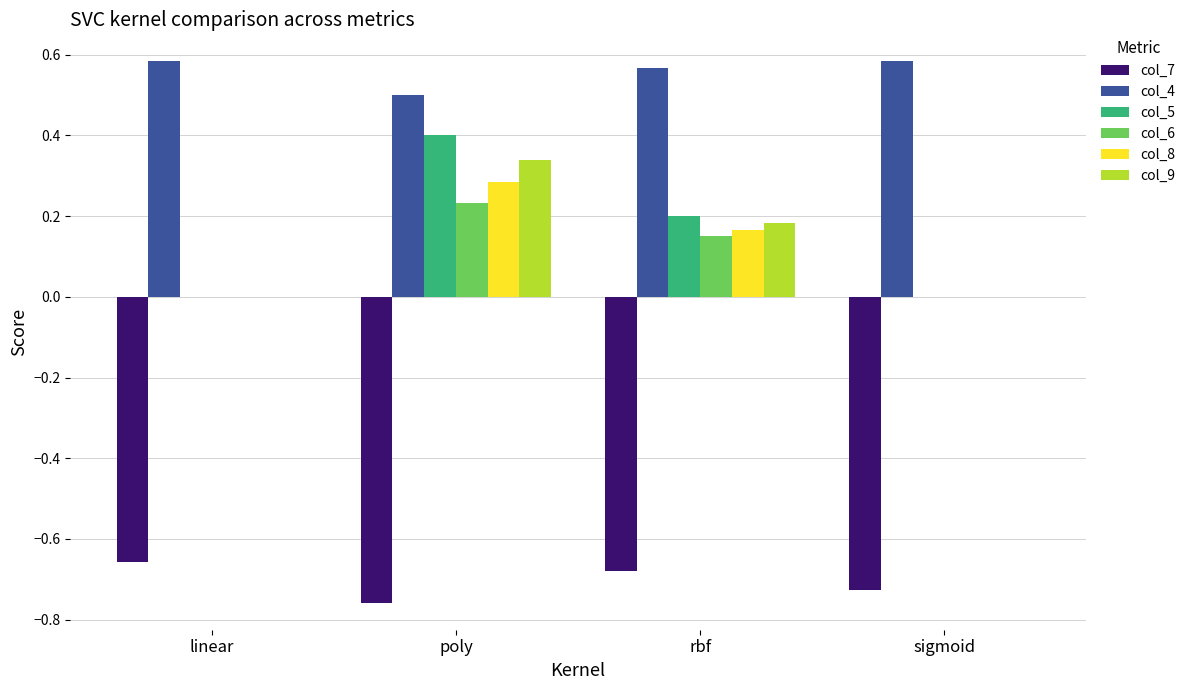

What is the sum of the col_7 values at poly and rbf?

-1.4